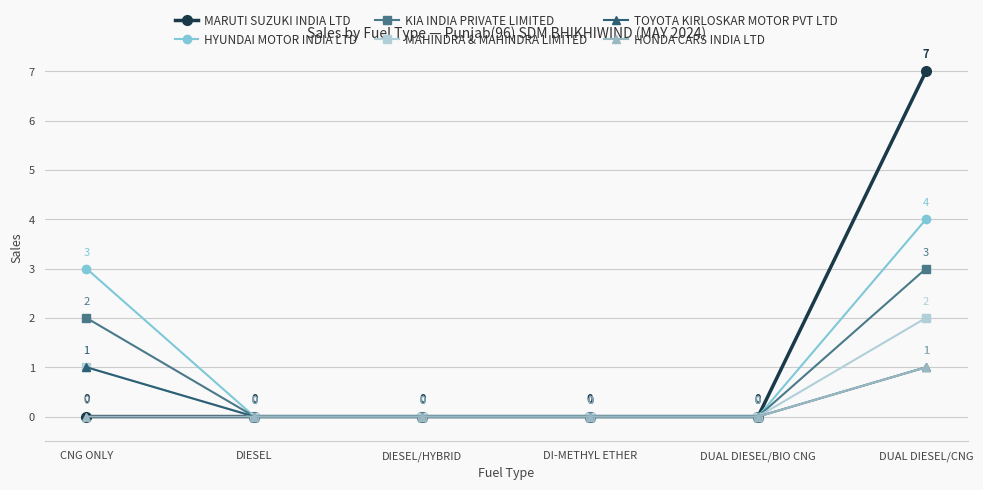

Which series has the largest range (max minus min)?

MARUTI SUZUKI INDIA LTD